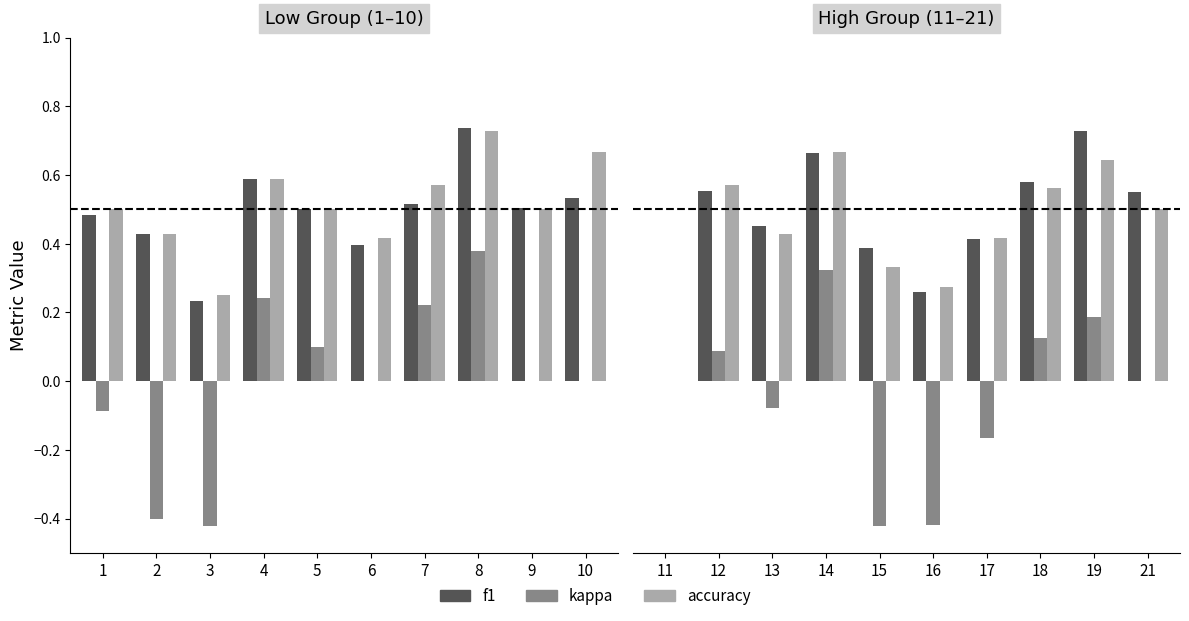

True or false: f1 has a value of 0.9 at 21.

False